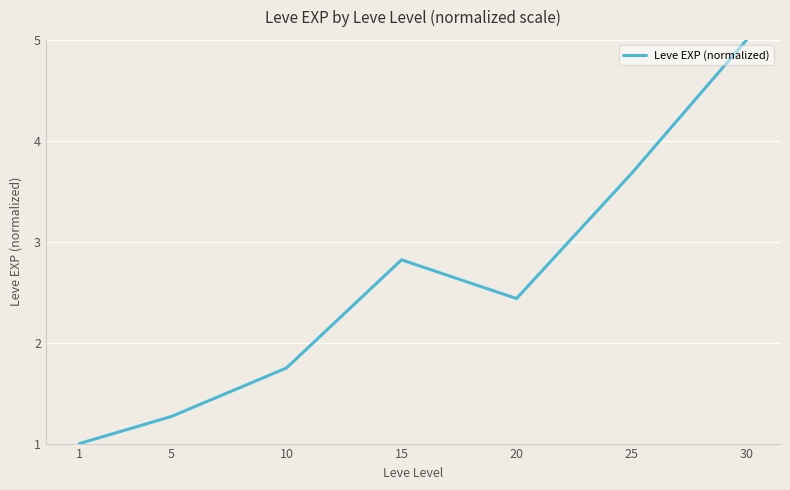

The value at 20 is 4.3. True or false?

False